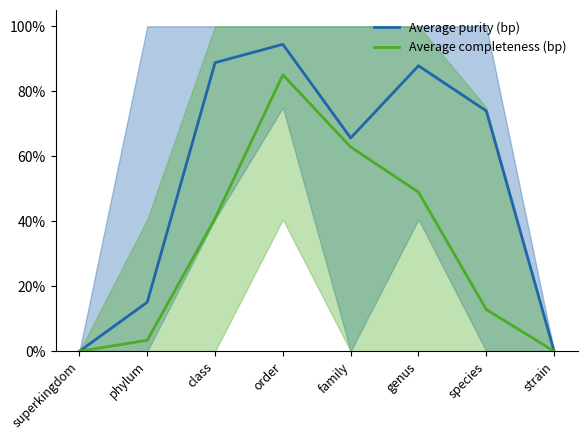

Count the number of data series in this chart.

2